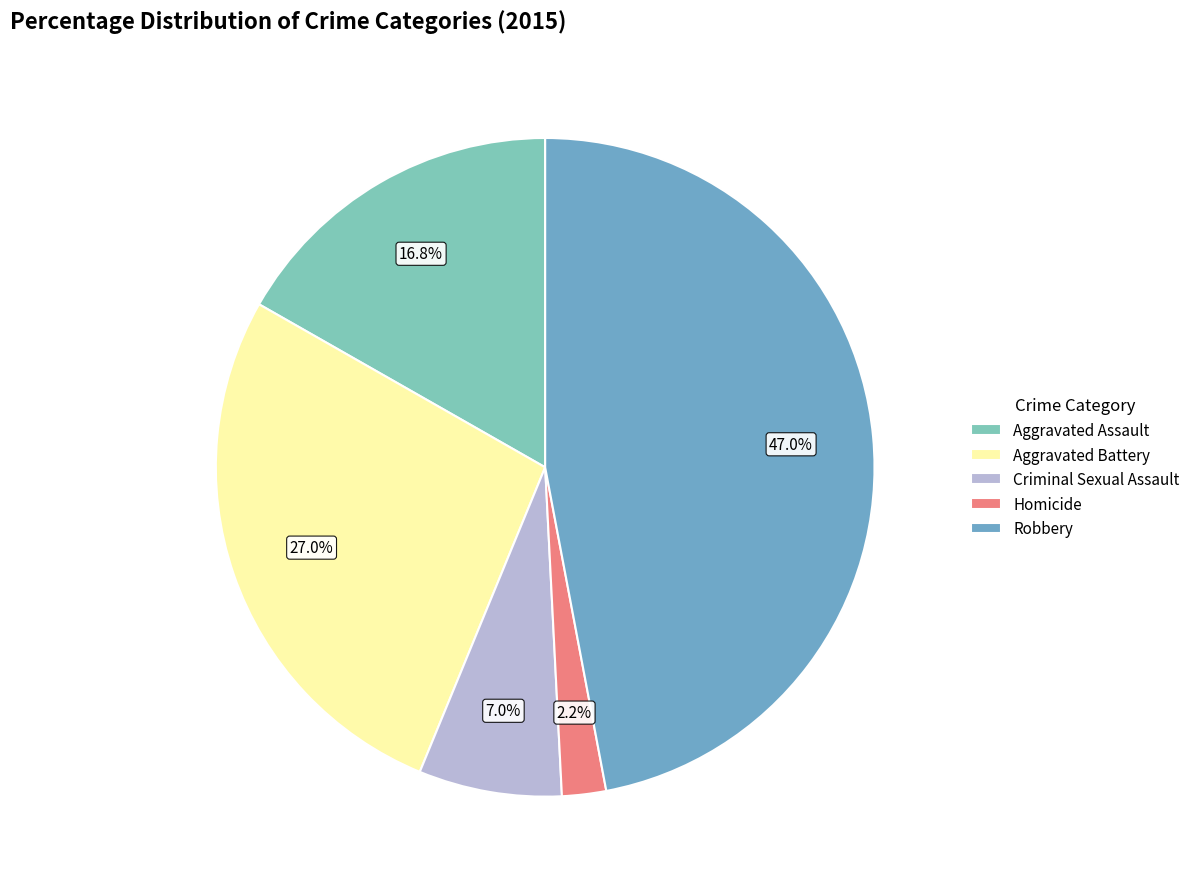

Which slice is the largest?

Robbery